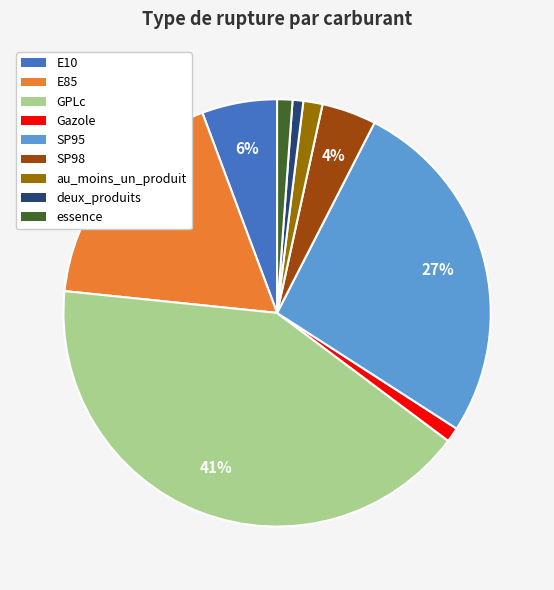

Between E85 and E10, which is larger?

E85